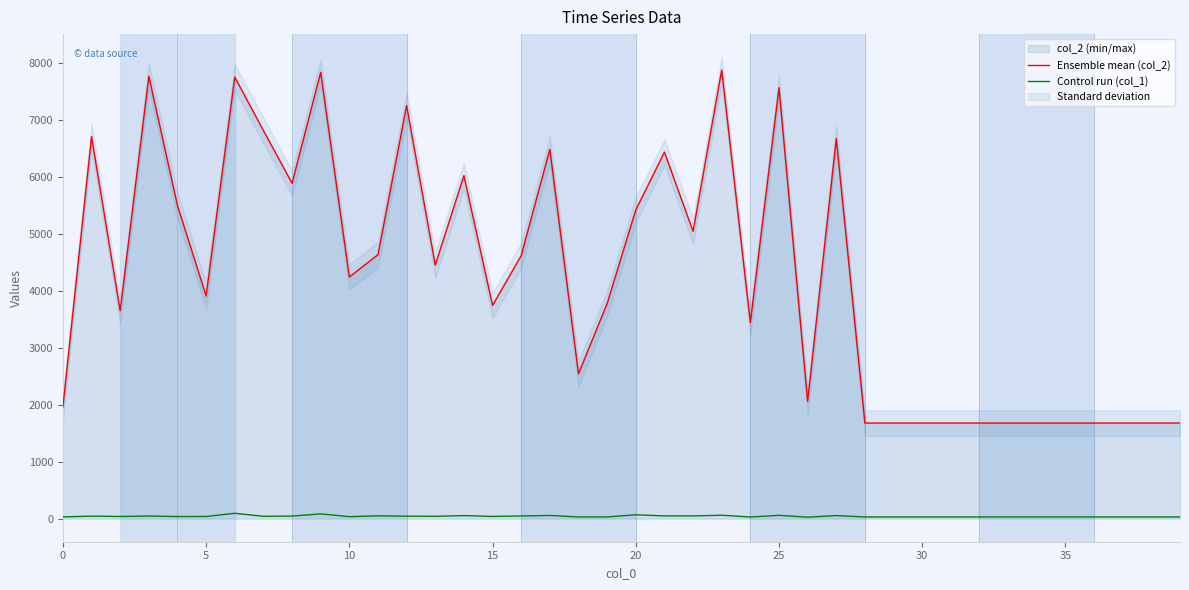

True or false: Ensemble mean (col_2) and Control run (col_1) intersect in this chart.

False